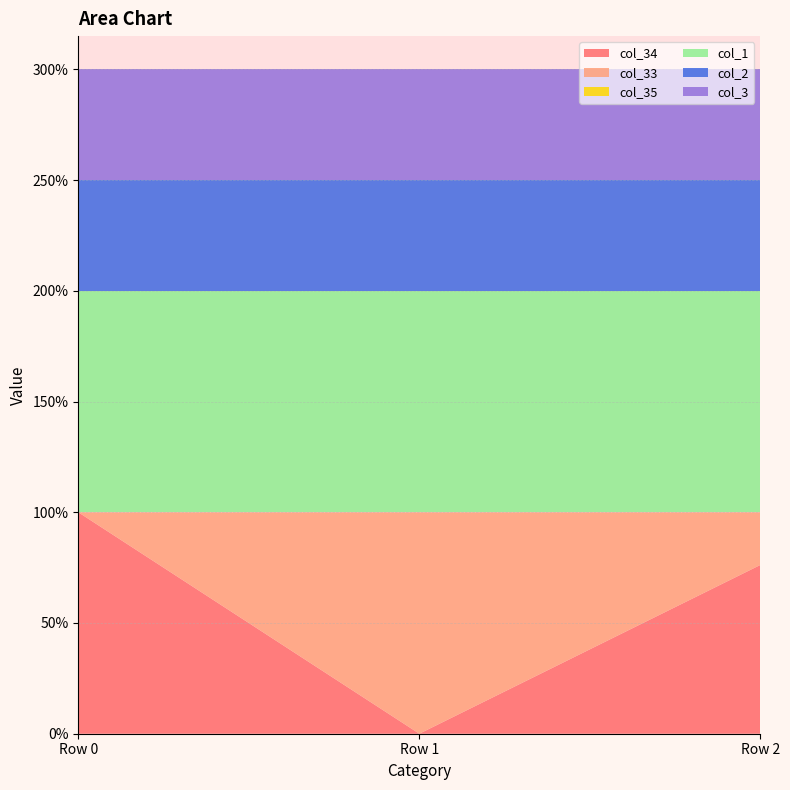

Reading right to left, what are all the values shown in this chart?

col_34: 0.8	0.0	1.0
col_33: 0.2	1.0	0.0
col_35: 0.0	0.0	0.0
col_1: 1.0	1.0	1.0
col_2: 0.5	0.5	0.5
col_3: 0.5	0.5	0.5